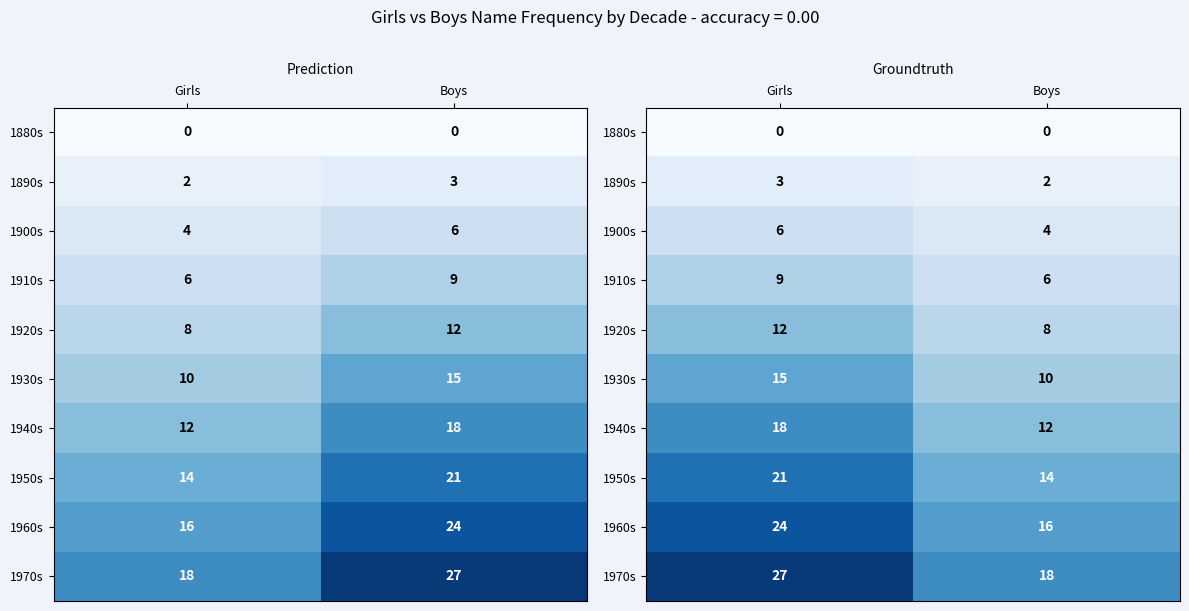

Is it true that 1900s equals 4 at Boys?

True